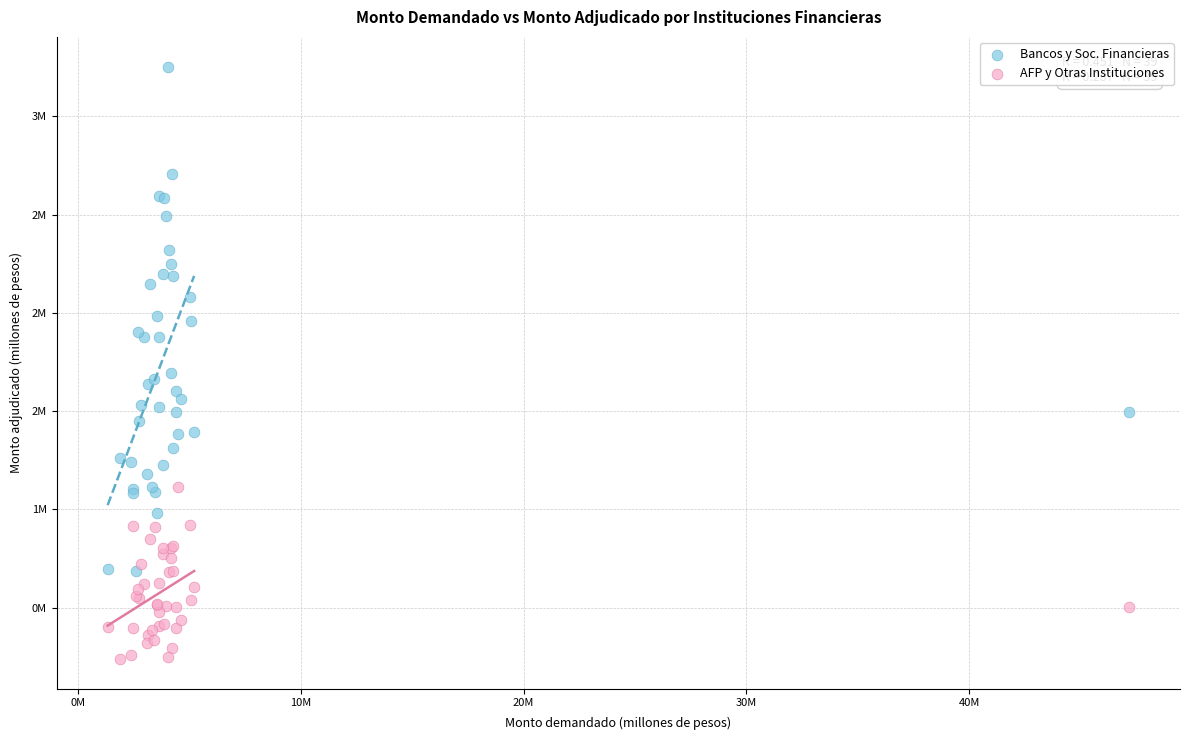

What are all the series names shown in the legend?

Bancos y Soc. Financieras, AFP y Otras Instituciones